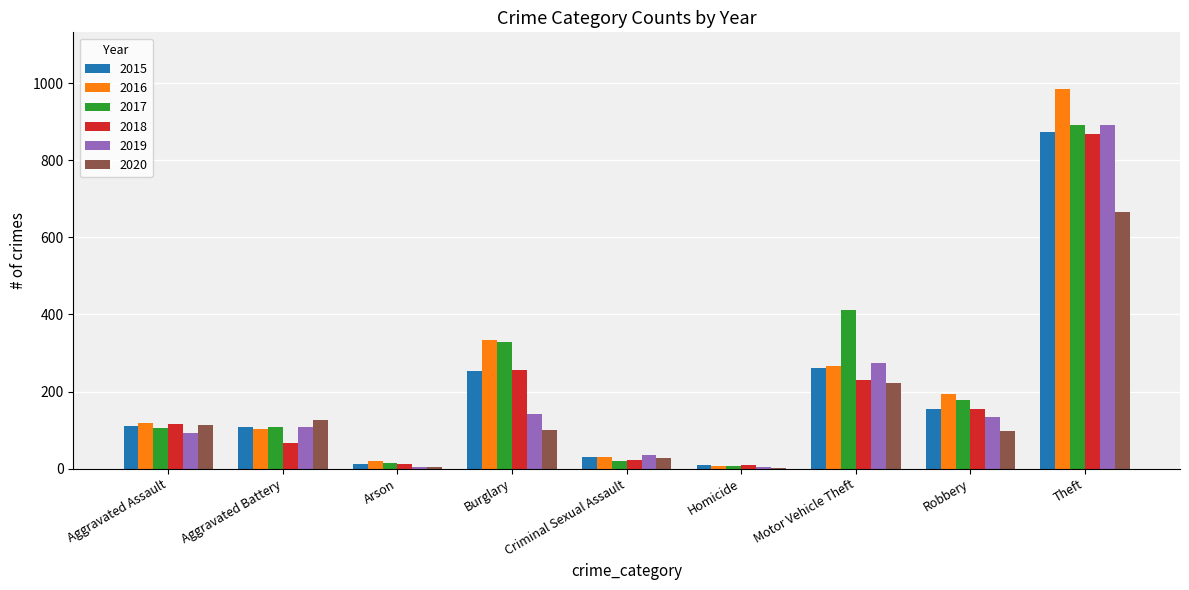

What is the sum of all 2020 values?

1356